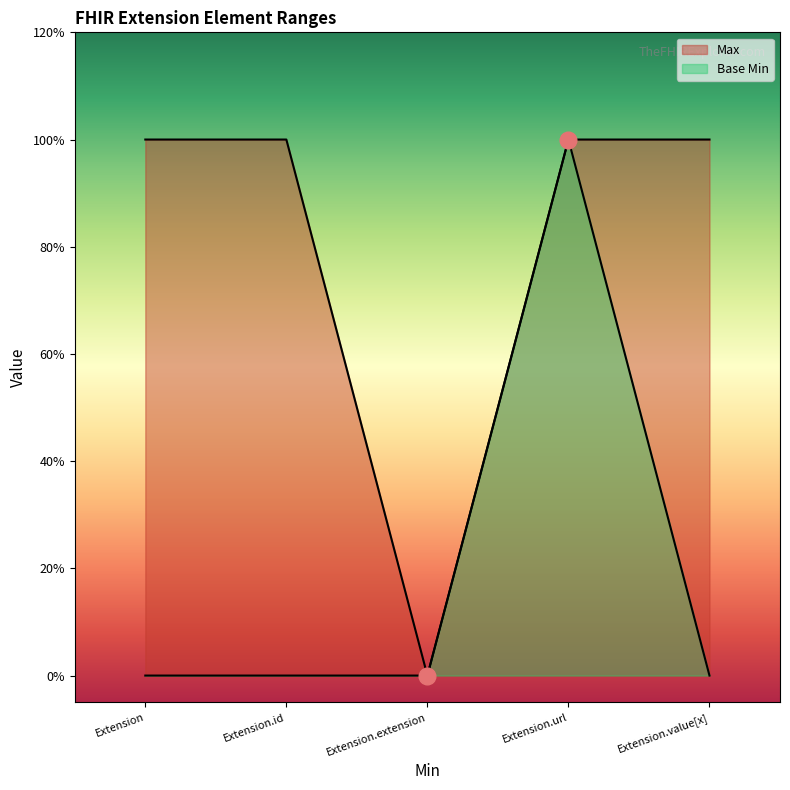

At which label is Base Min closest to 0?

Extension